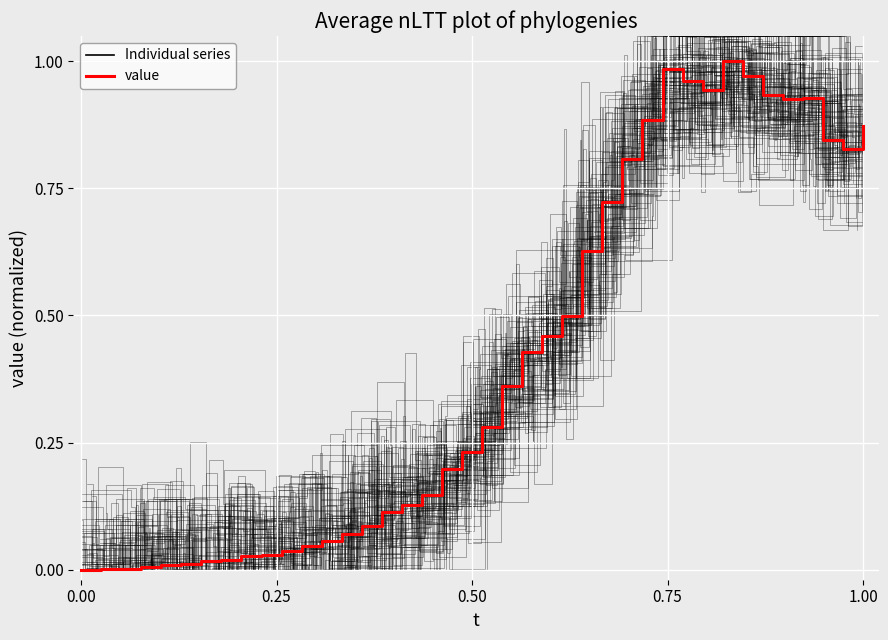

What is the sum of all Individual series values?

15.9